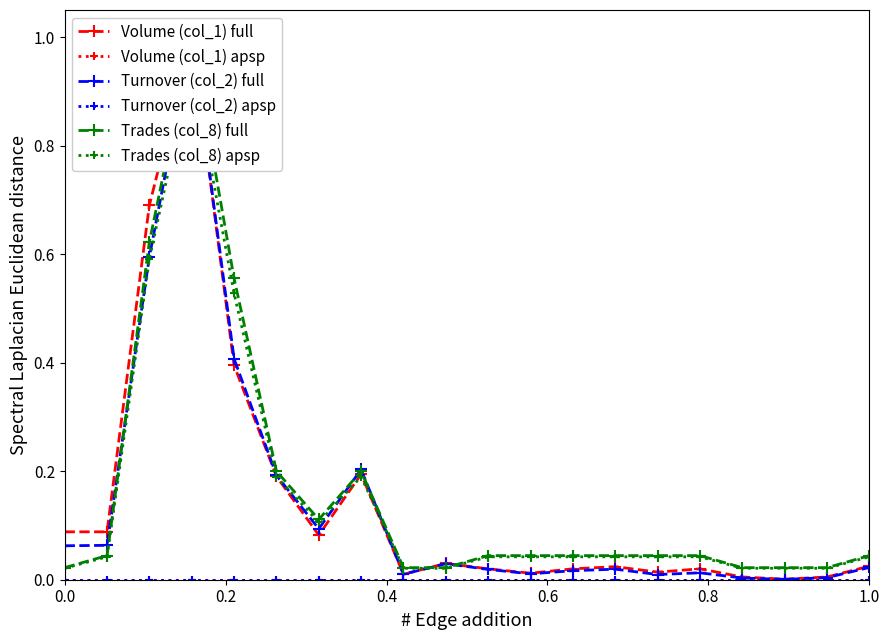

What is the sum of the Volume (col_1) full values at 0.6 and 19?

1.0